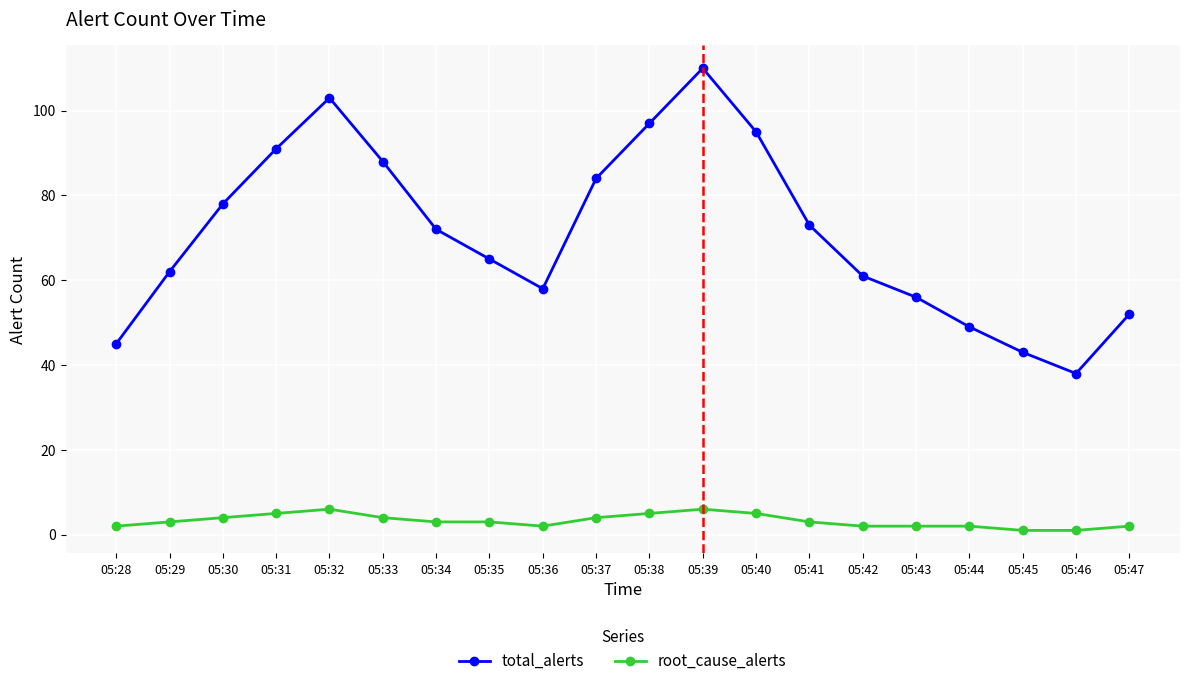

How many lines are shown in the chart?

2